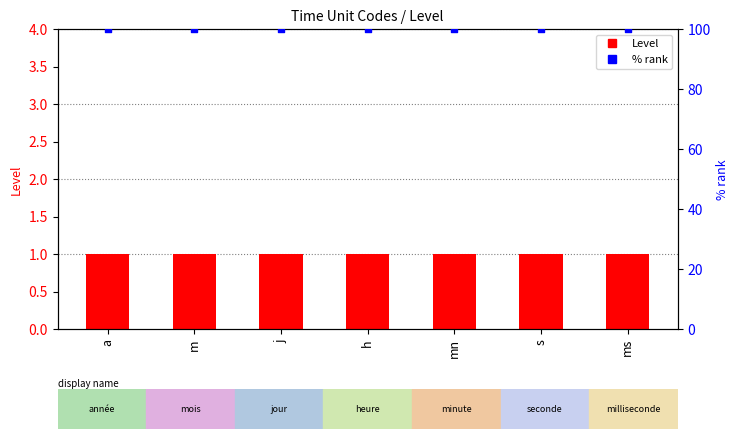

Which series has the largest Y range (max minus min)?

Level